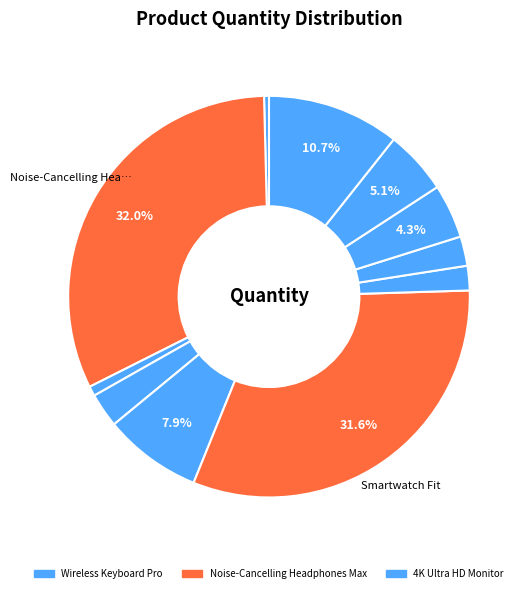

How many segments does this pie chart have?

11